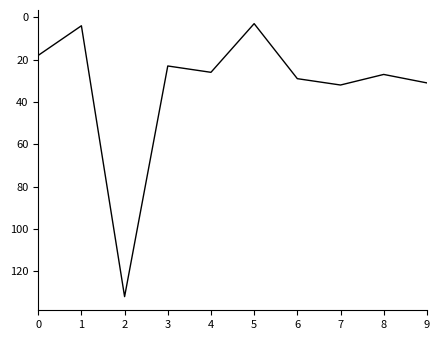

What is the greatest value displayed?

132